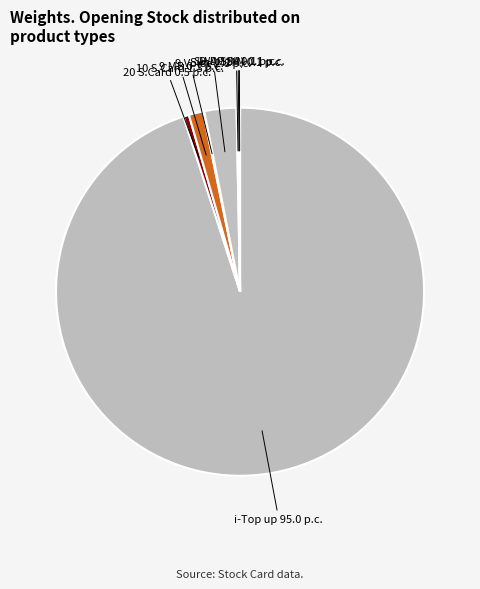

Which category has the biggest portion of the pie?

i-Top up